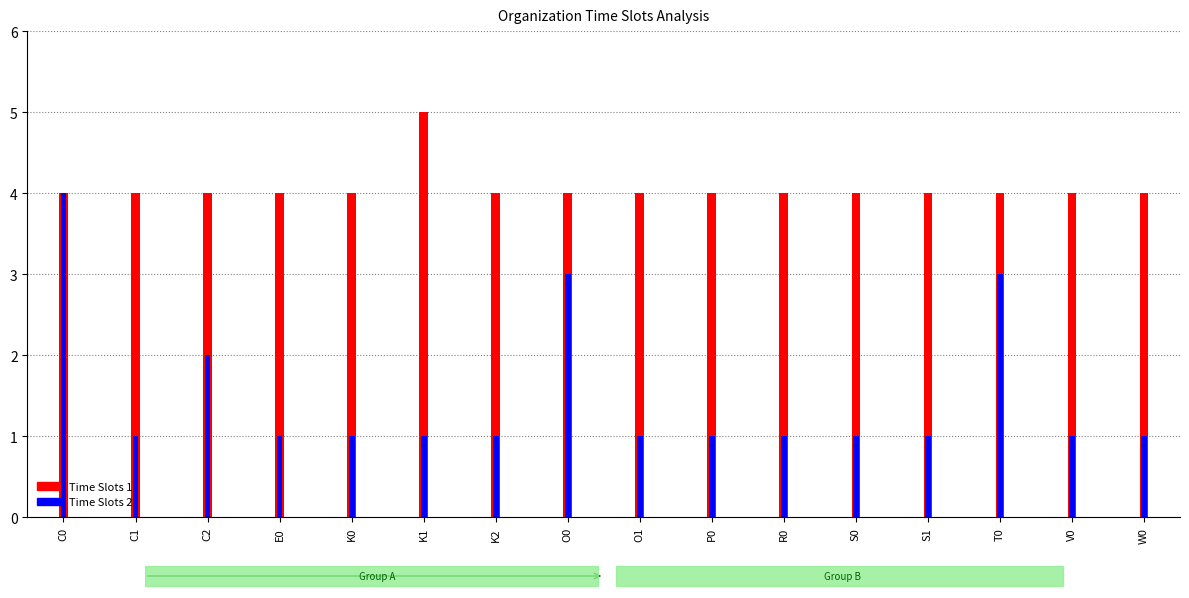

How many values in the Time Slots 2 series exceed 1?

4